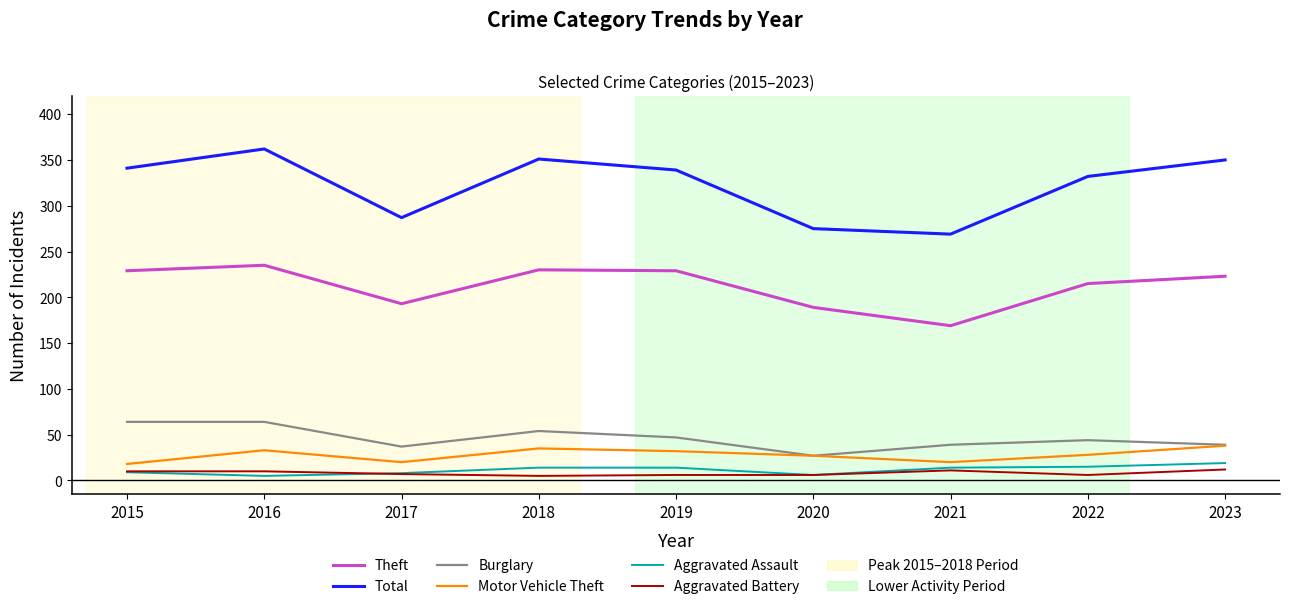

Is it true that Total equals 66 at 2017?

False